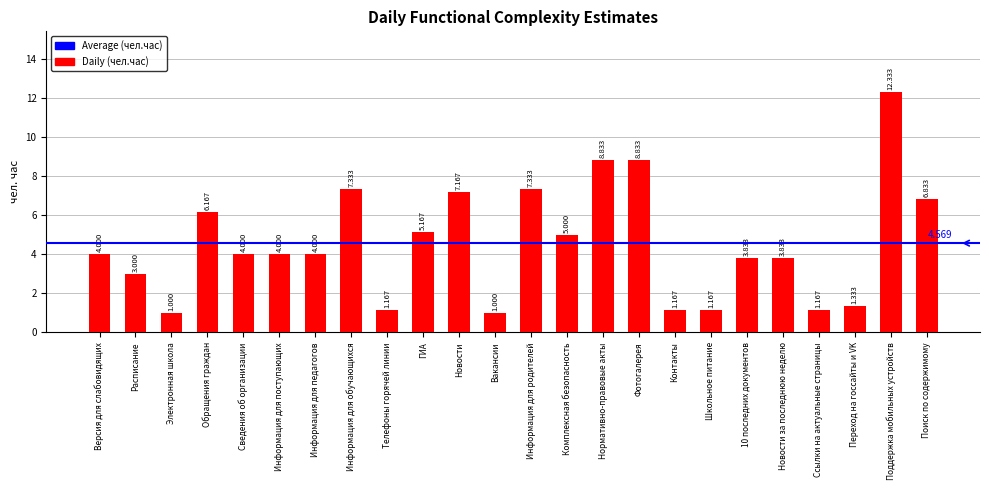

What is the label of the 20th bar from the right?

Сведения об организации